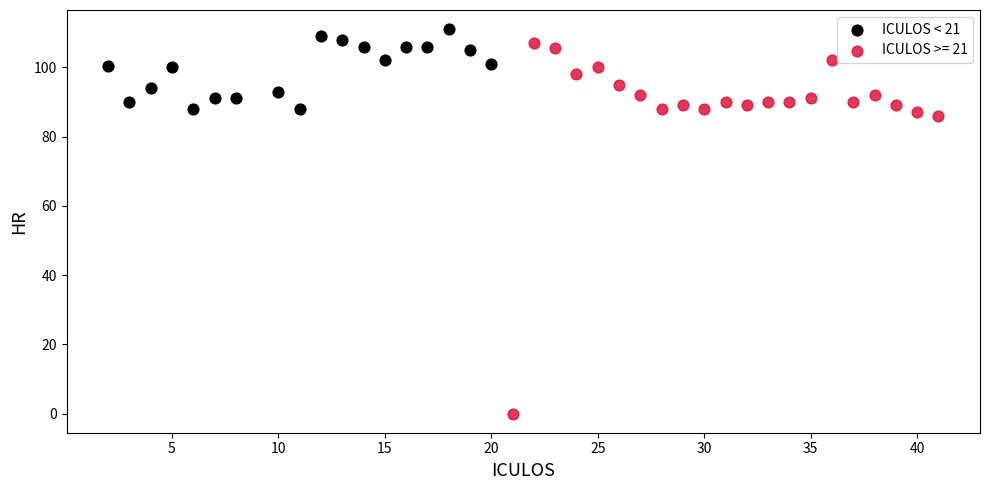

Which series contains the lowest Y value?

ICULOS >= 21